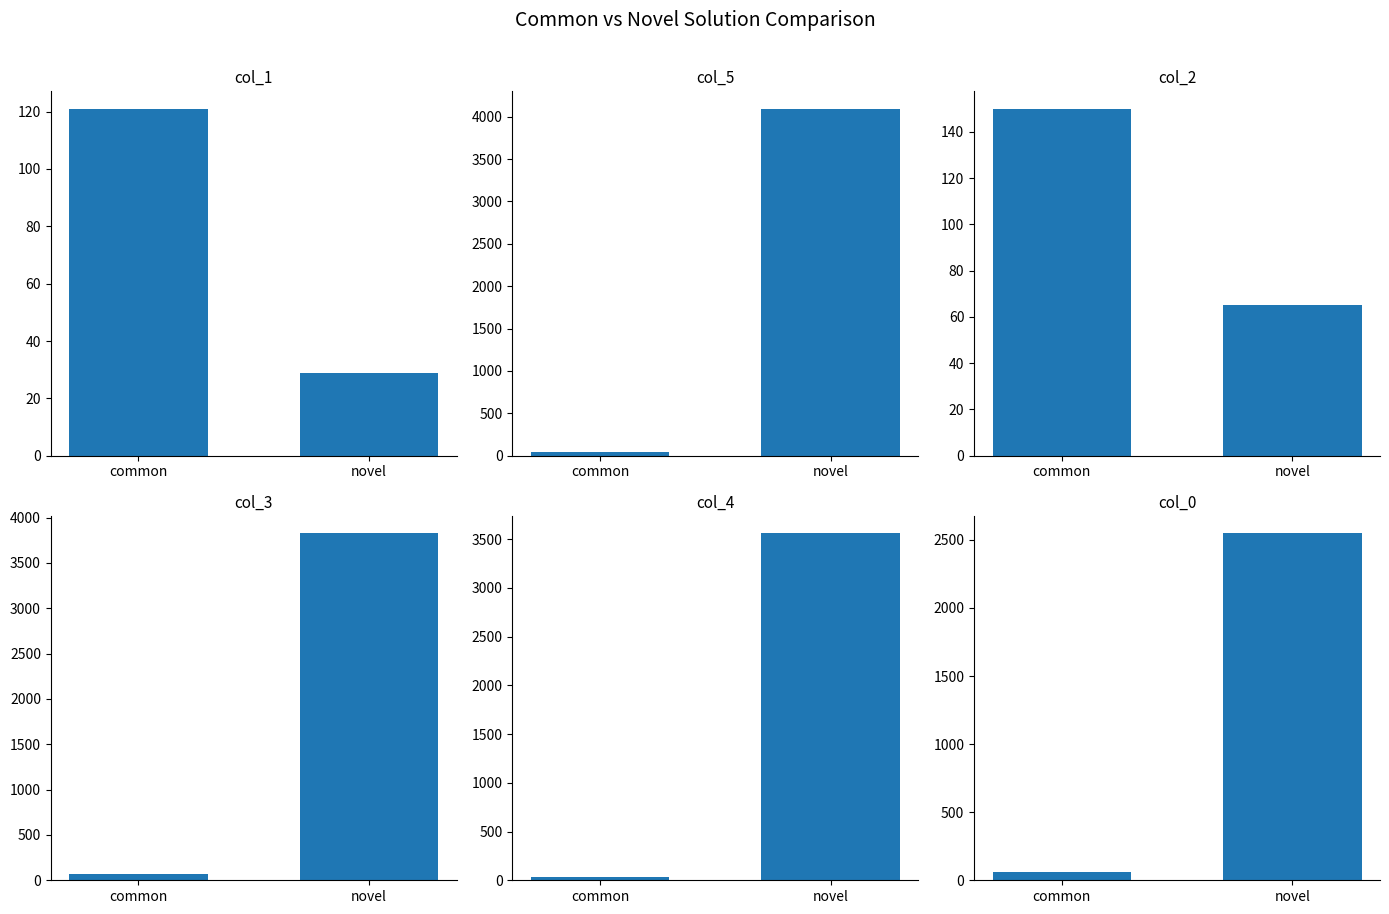

Is the value of col_2 at common greater than the value of col_3 at novel?

No